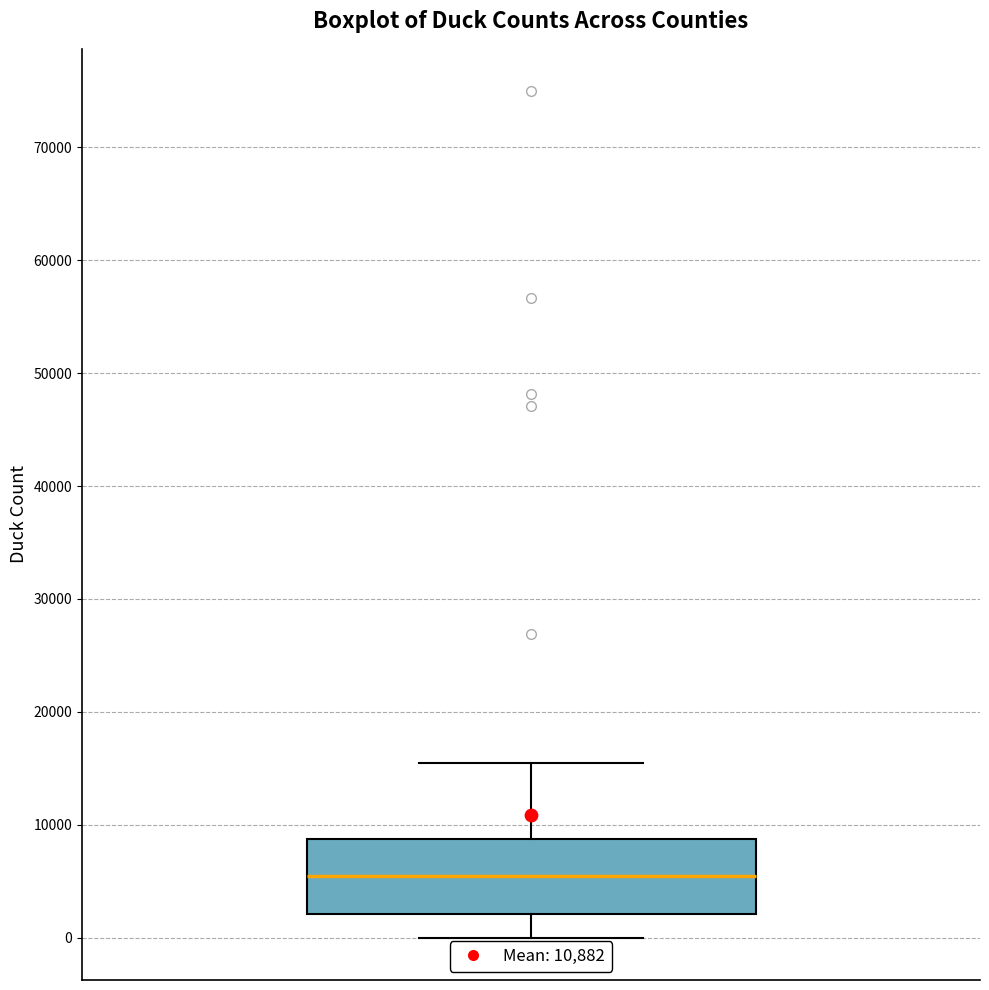

Transcribe this box plot: give where the median line is, the range the box spans, and where the two whiskers end, as read against the y-axis. The values are not printed on the chart, so give them approximately, as read against the axis.

median 5000, box 2000 to 9000, whiskers 0 to 15000